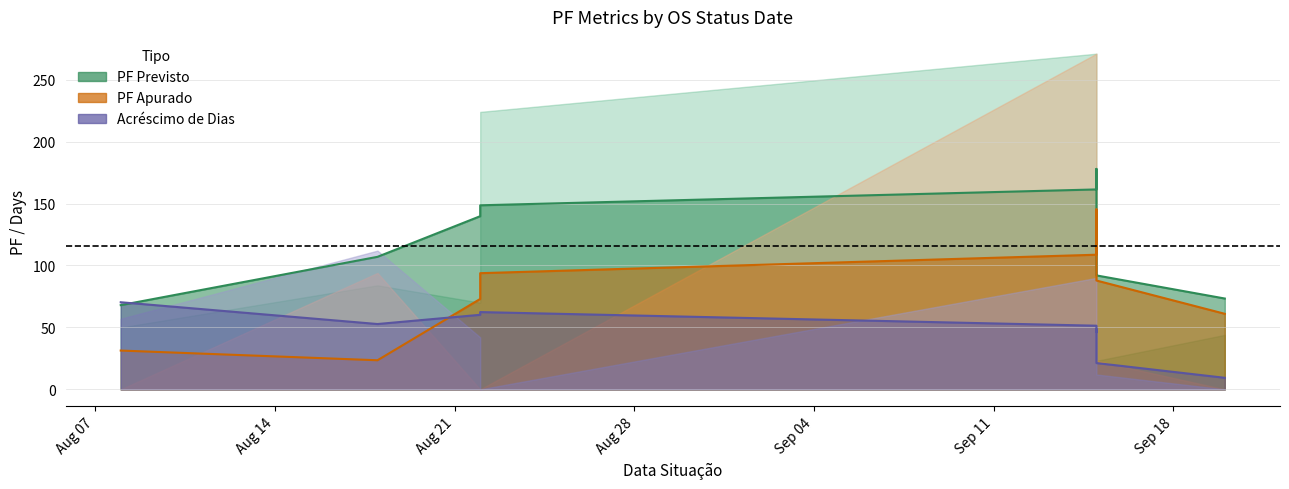

At which category does PF Previsto reach its first local peak?

2016-08-18